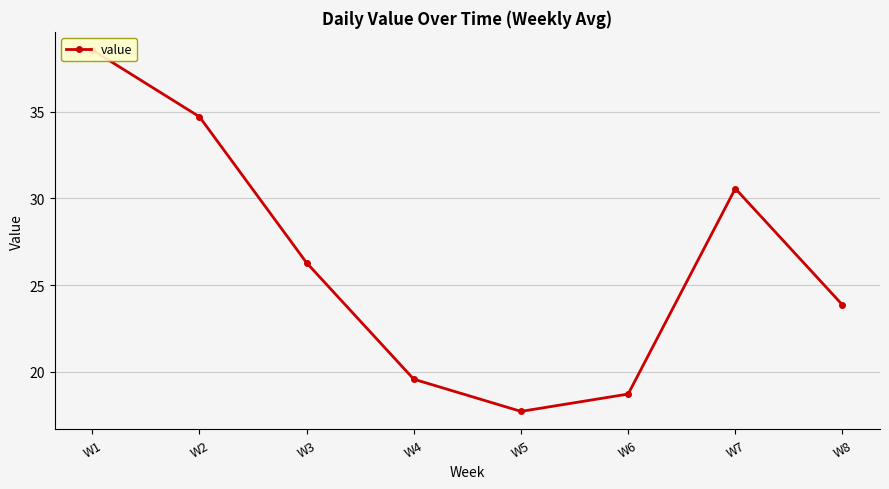

Rank the categories by value from highest to lowest.

W1, W2, W7, W3, W8, W4, W6, W5